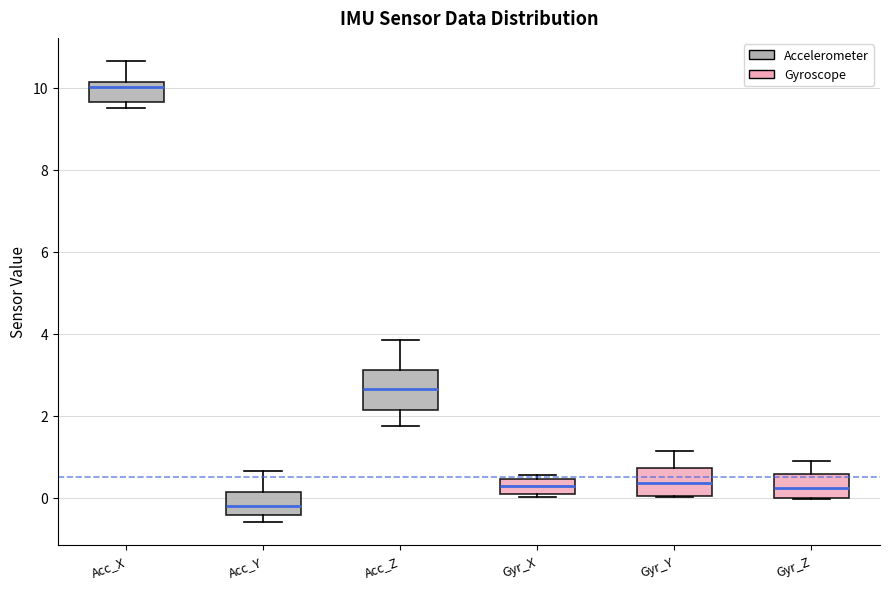

Reading left to right, transcribe this box plot: for each box, give where its median line is, the range the box spans, and where its two whiskers end, as read against the y-axis. The values are not printed on the chart, so give them approximately, as read against the axis.

Acc_X: median 10.0, box 9.6 to 10.2, whiskers 9.6 (just below the box's lower edge) to 10.6
Acc_Y: median -0.2, box -0.4 to 0.2, whiskers -0.6 to 0.6
Acc_Z: median 2.6, box 2.2 to 3.2, whiskers 1.8 to 3.8
Gyr_X: median 0.2, box 0.0 to 0.4, whiskers 0.0 (just below the box's lower edge) to 0.6
Gyr_Y: median 0.4, box 0.0 to 0.8, whiskers 0.0 to 1.2
Gyr_Z: median 0.2, box 0.0 to 0.6, whiskers 0.0 to 1.0